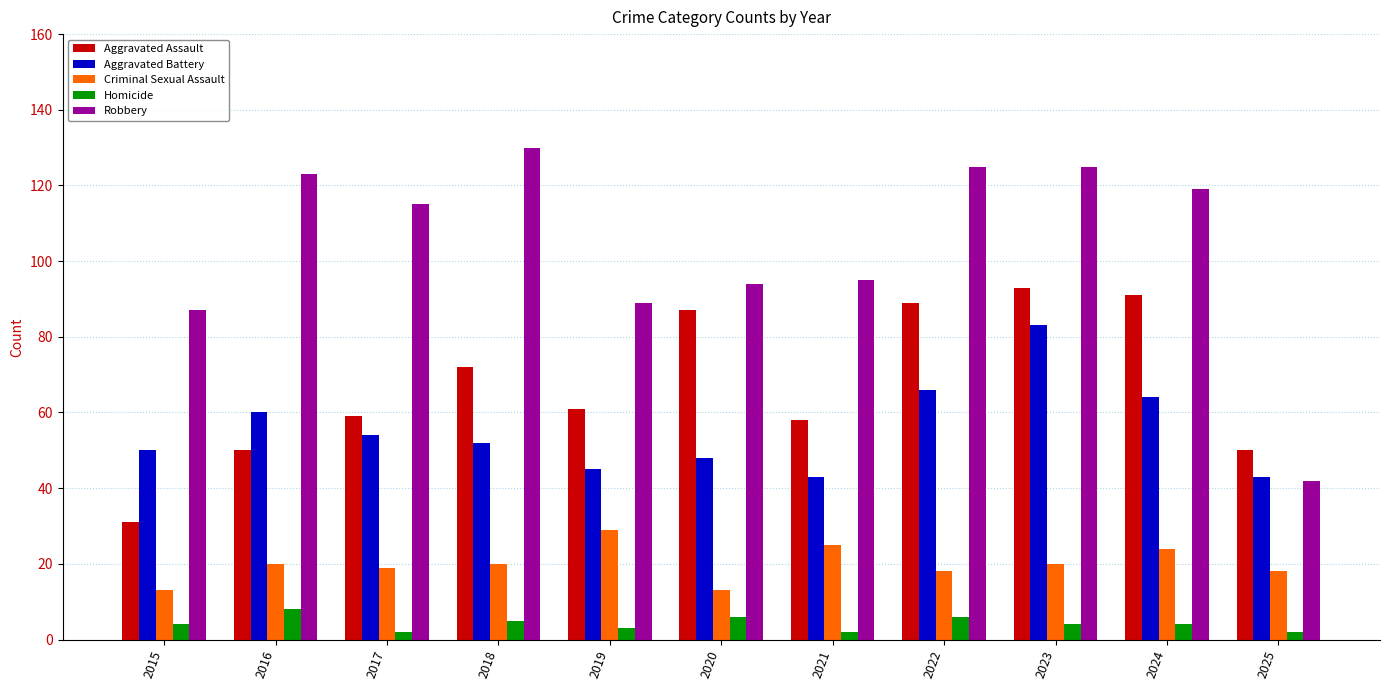

The Aggravated Assault series shows 31 at 2015. True or false?

True